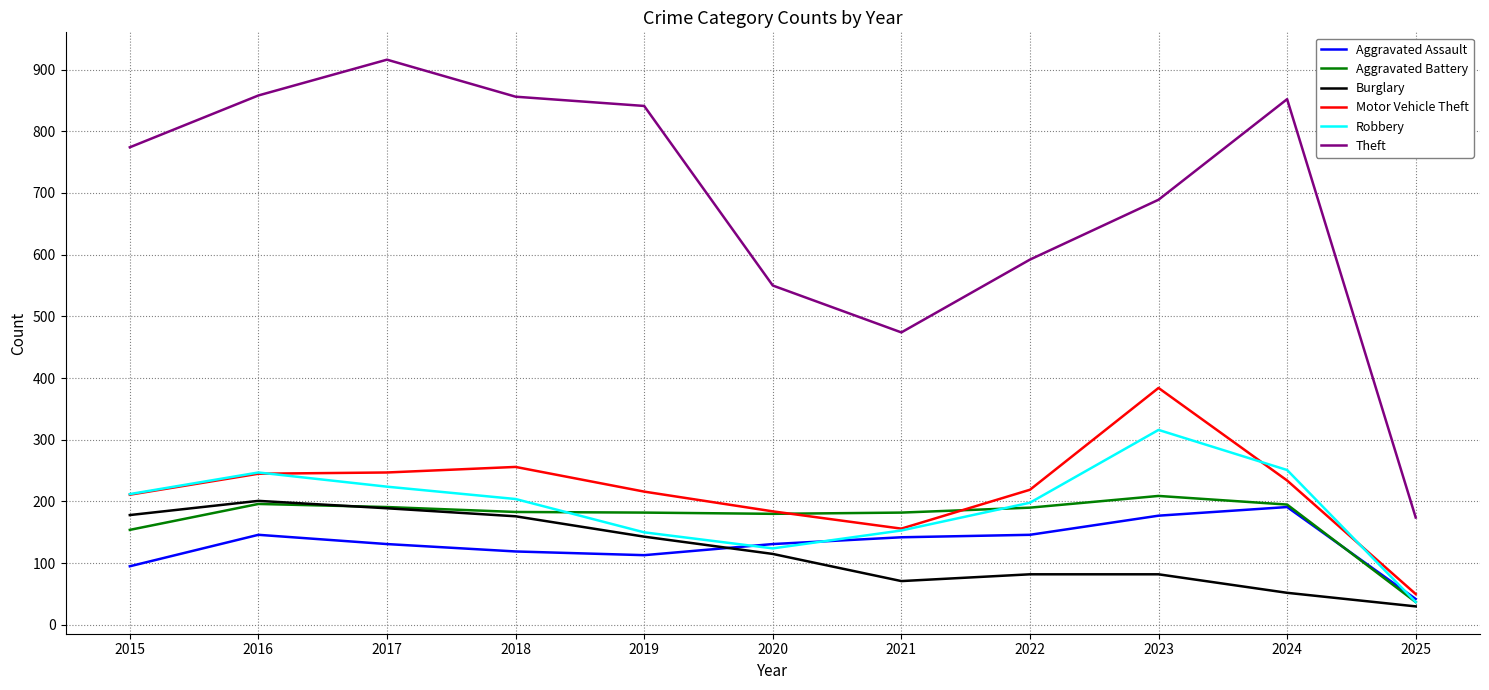

How many lines are shown in the chart?

6